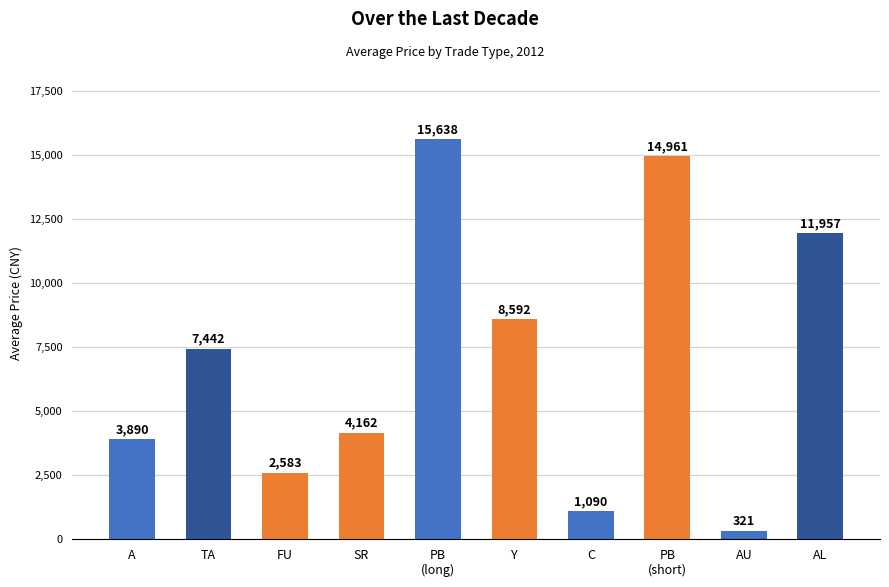

What is the label of the 8th bar from the left?

PB
(short)